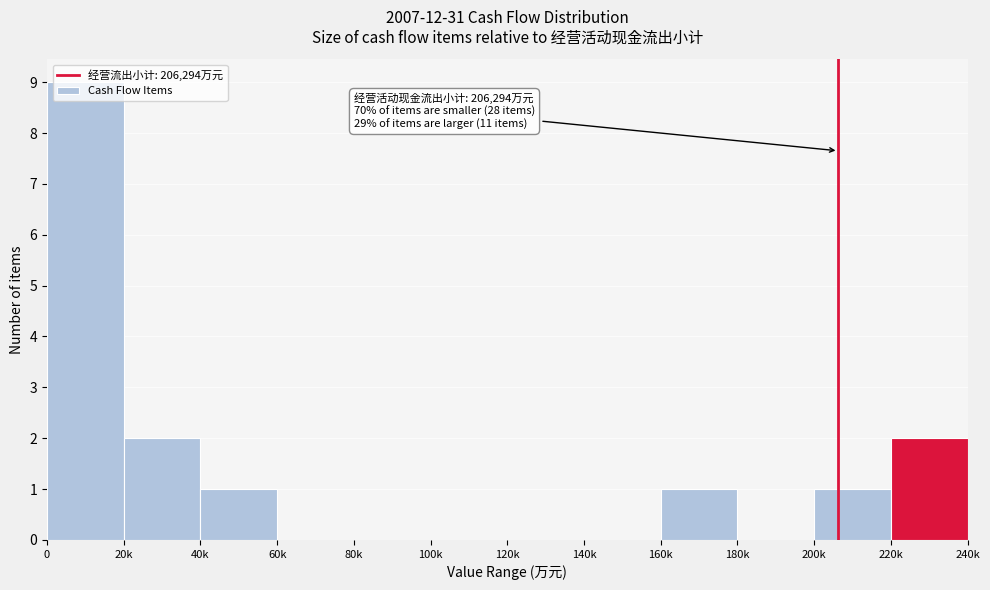

What is the change in value from 140k to 160k?

+1